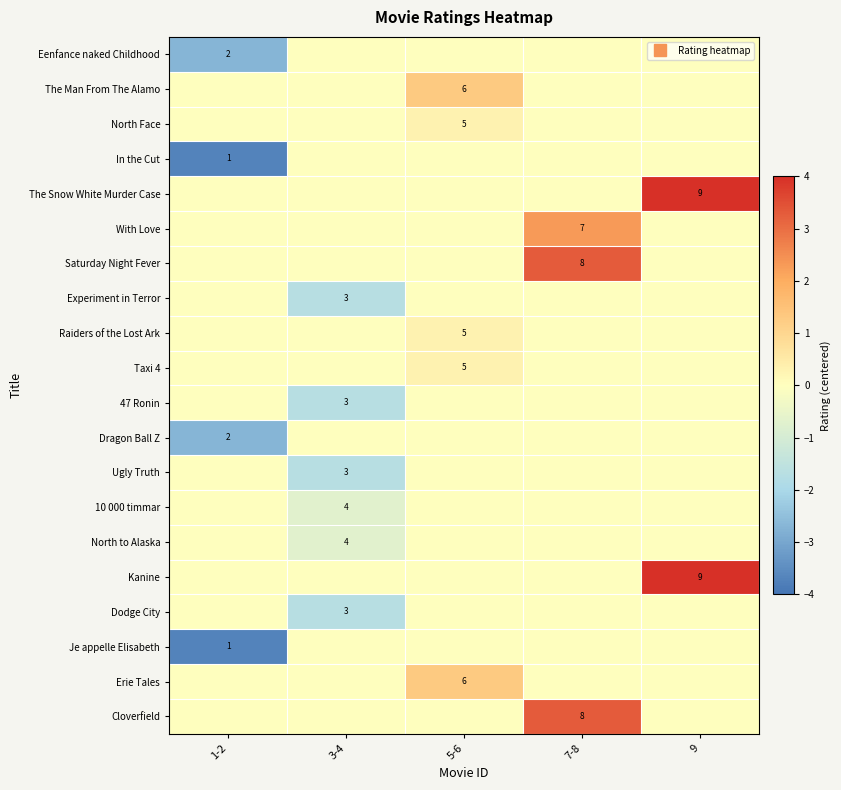

List the labels in order of With Love value, largest first.

7-8, 1-2, 3-4, 5-6, 9